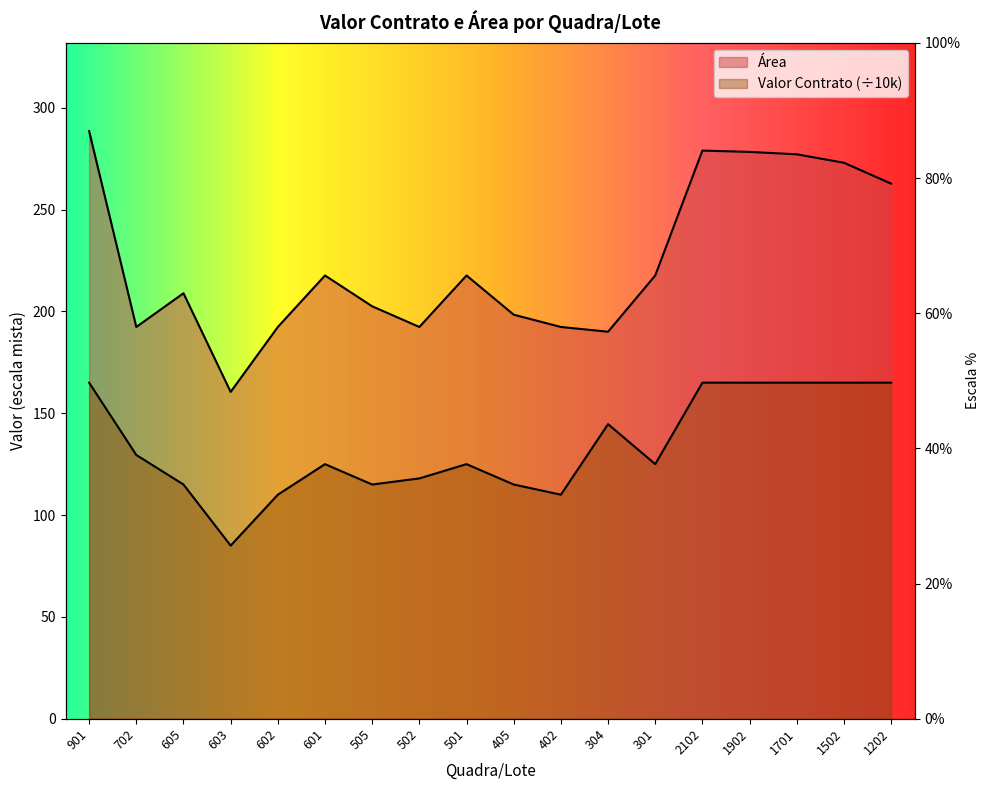

What is the difference between the highest and lowest values at 702?

62.8